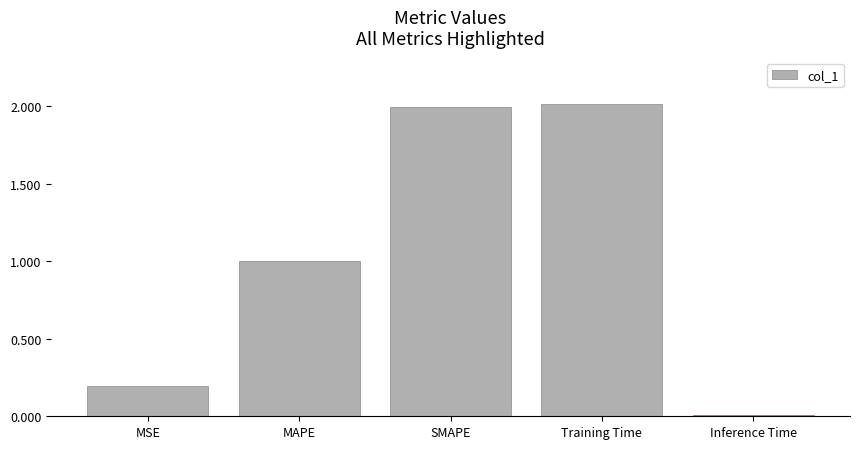

Read the value at SMAPE.

2.0